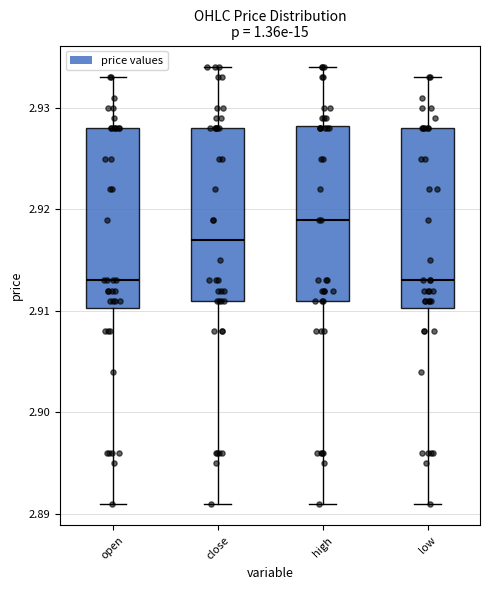

Where is the upper edge of the box for open on the y-axis? The values are not printed on the chart, so give them approximately, as read against the axis.

2.928